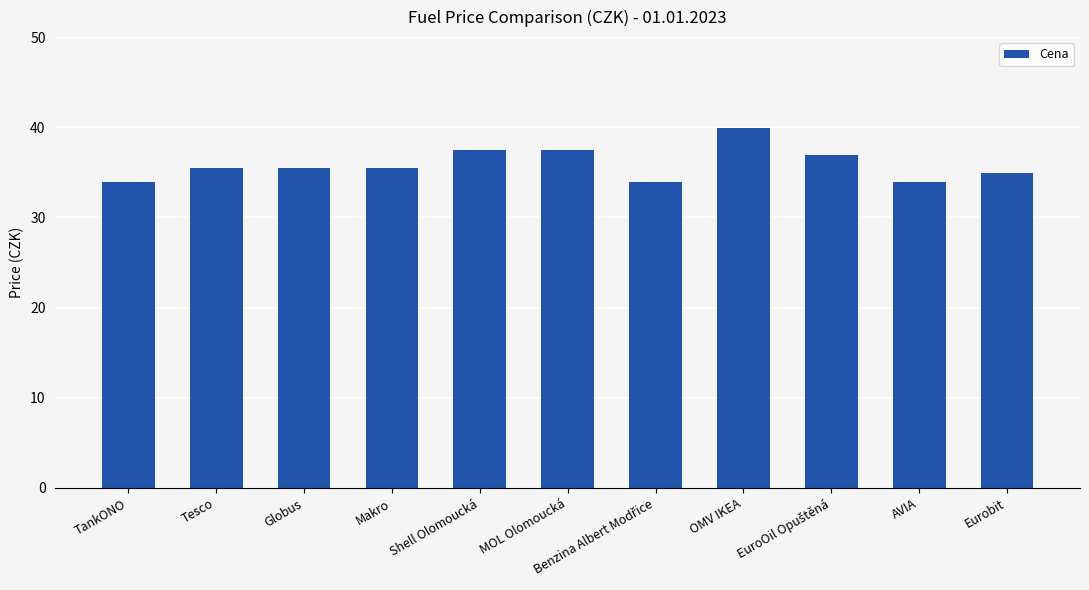

Read the value at MOL Olomoucká.

37.5